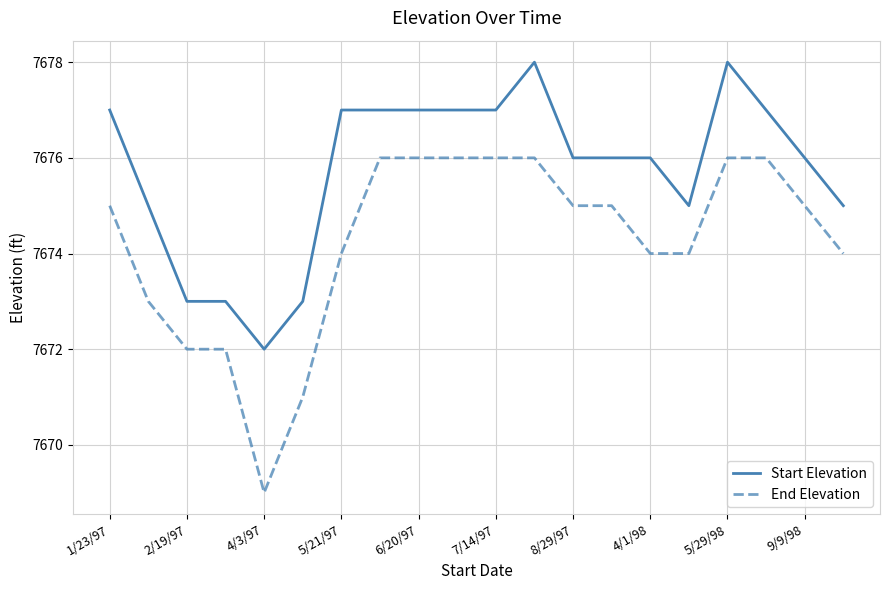

What is the sum of all Start Elevation values?

153515